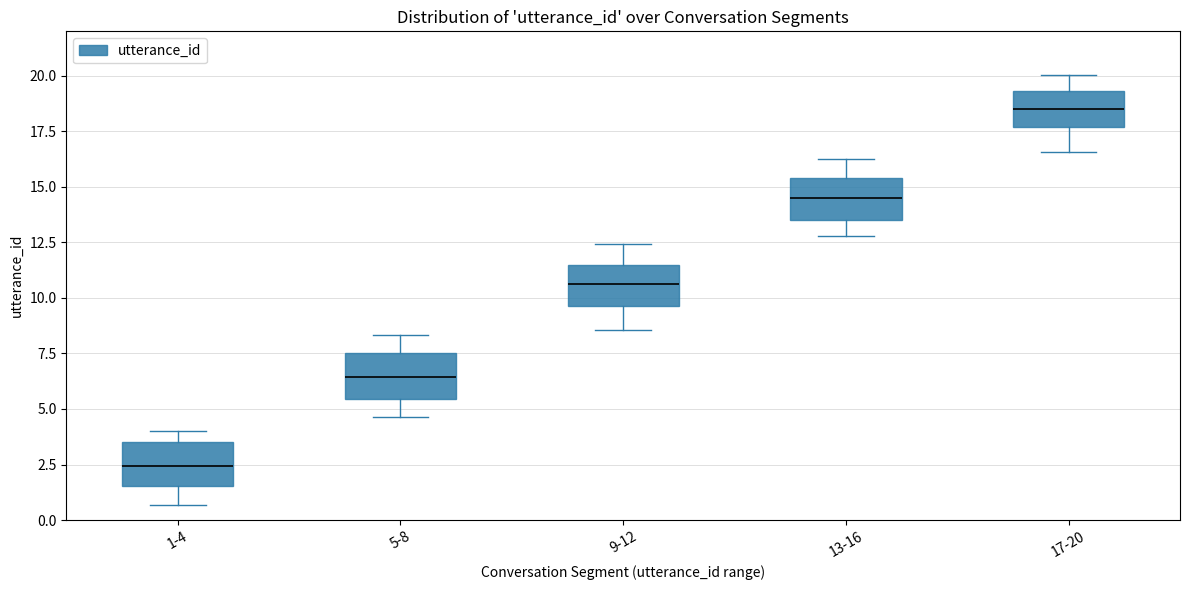

Which box has the lowest median line?

1-4